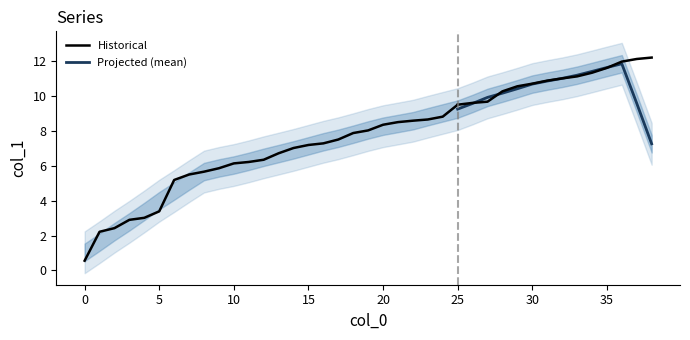

What is the greatest value displayed?

12.2